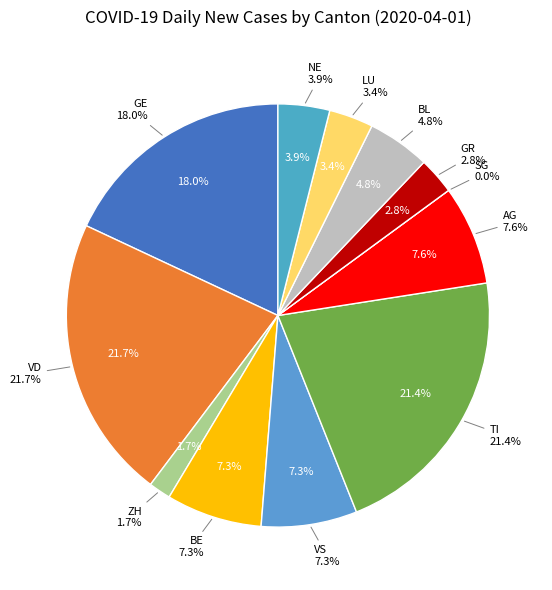

What percentage is the VS slice, to the nearest percent?

7%